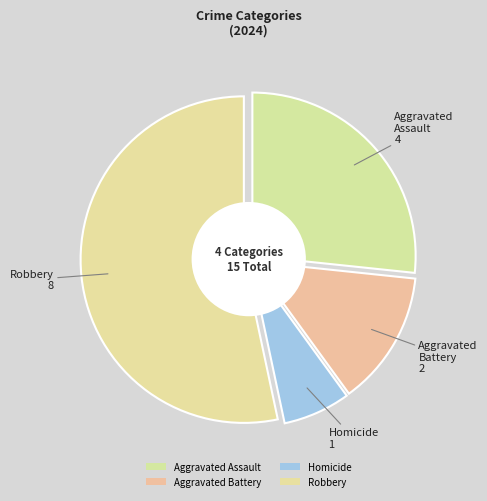

Approximately how many times larger is the value at Aggravated Battery compared to Robbery?

0.2